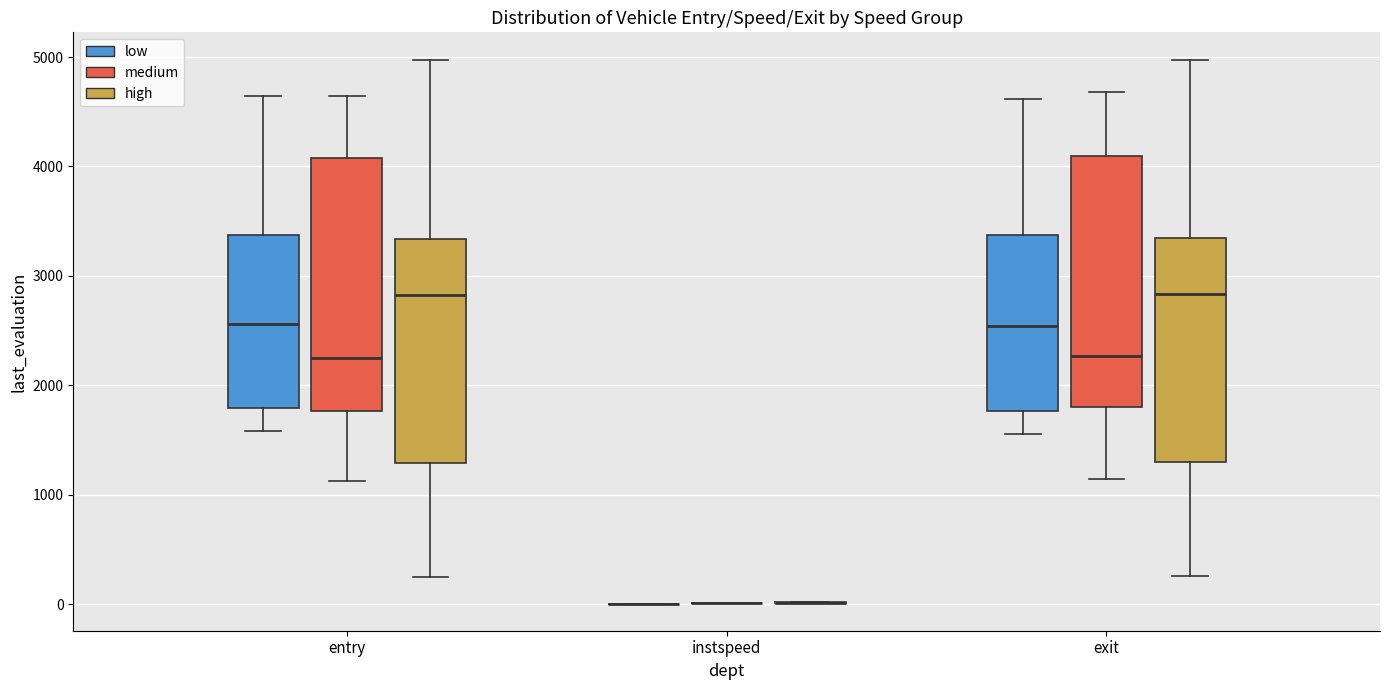

Reading left to right, read every box against the y-axis: the position of its median line, the range the box covers, and the ends of its whiskers. The values are not printed on the chart, so give them approximately, as read against the axis.

entry (low): median 2600, box 1800 to 3400, whiskers 1600 to 4600
entry (medium): median 2300, box 1800 to 4100, whiskers 1100 to 4600
entry (high): median 2800, box 1300 to 3300, whiskers 200 to 5000
instspeed (low): box collapsed to a line at 0, whiskers 0 to 0
instspeed (medium): box collapsed to a line at 0, whiskers 0 to 0
instspeed (high): box collapsed to a line at 0, whiskers 0 to 0
exit (low): median 2500, box 1800 to 3400, whiskers 1600 to 4600
exit (medium): median 2300, box 1800 to 4100, whiskers 1100 to 4700
exit (high): median 2800, box 1300 to 3300, whiskers 300 to 5000